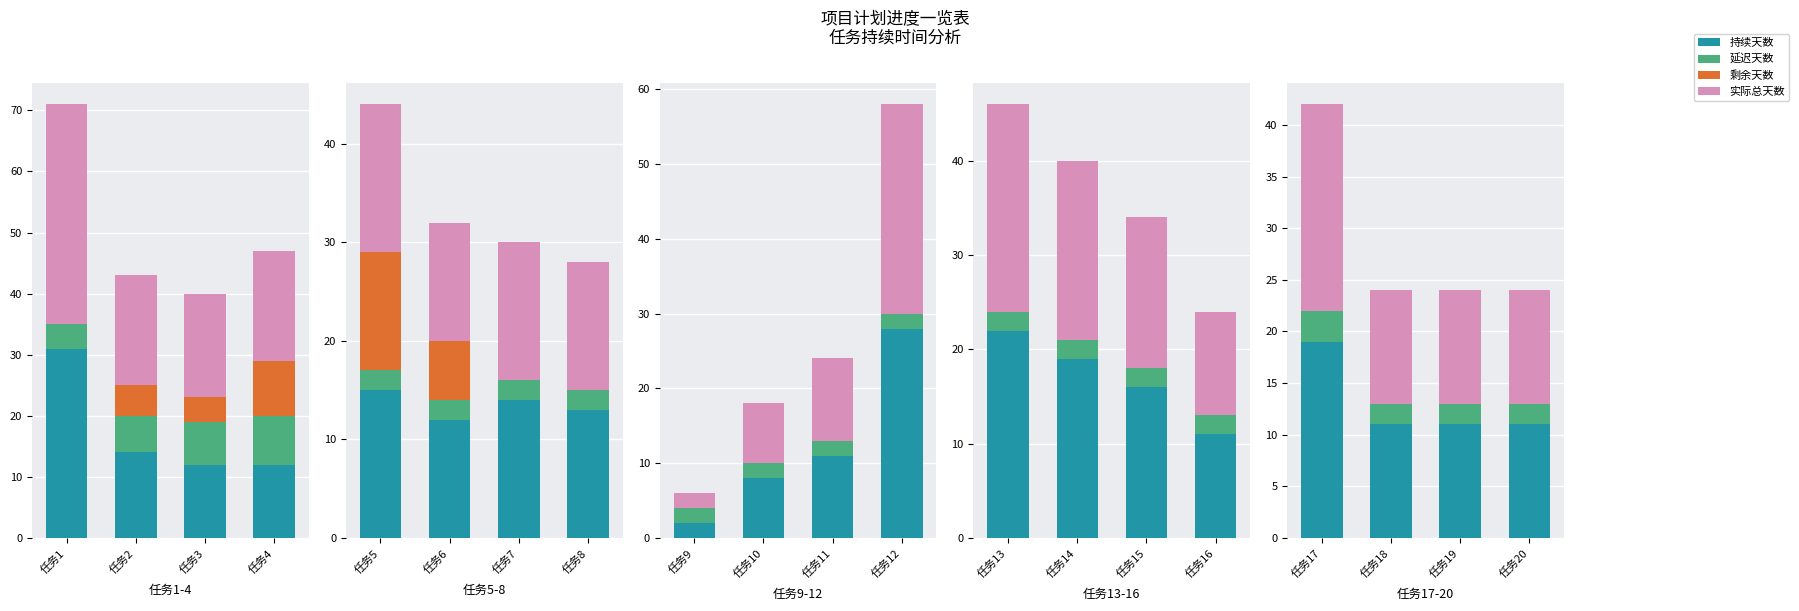

What is the value of the 实际总天数 bar at the 4th from the left?

11